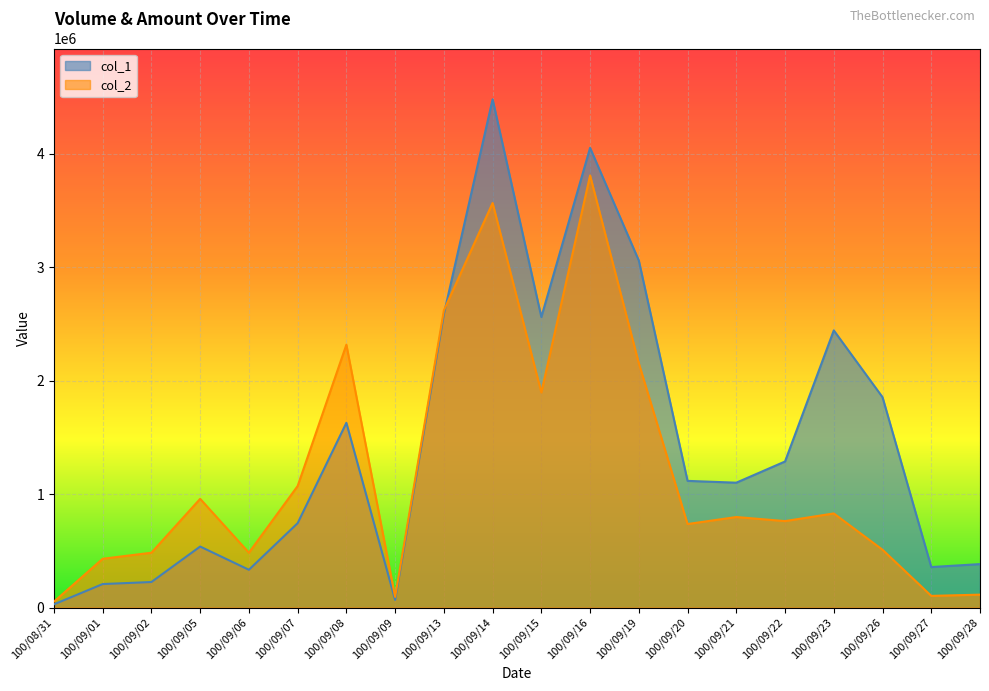

What is the minimum value shown in the chart?

28000